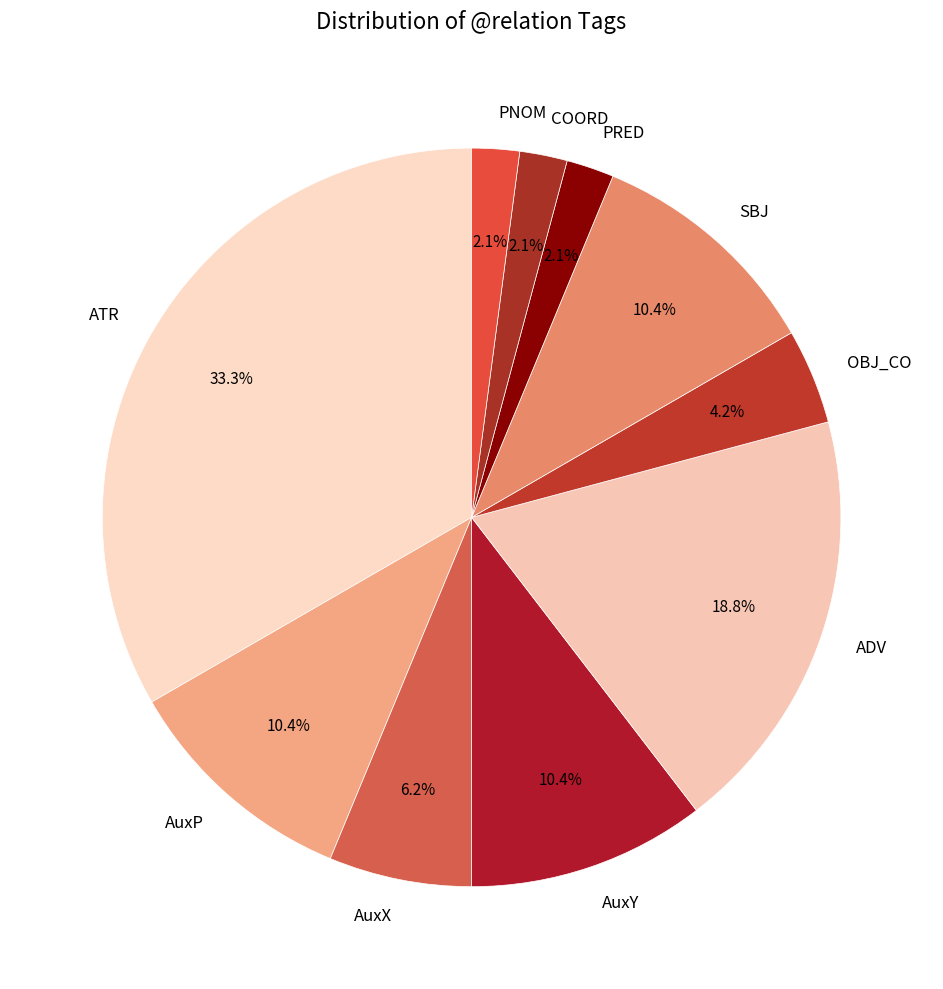

Count the number of slices in the pie.

10